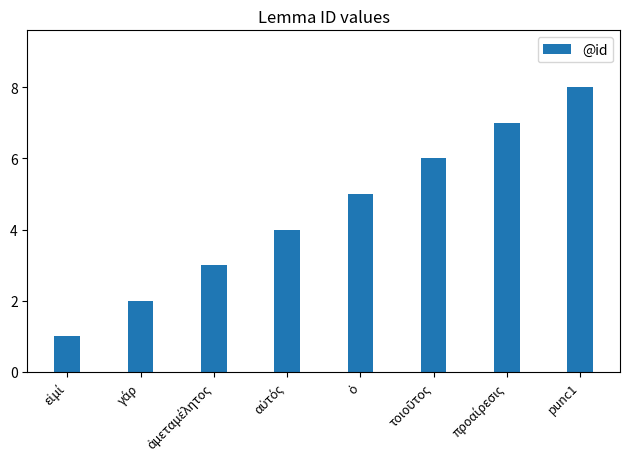

Which label corresponds to the largest value in the chart?

punc1